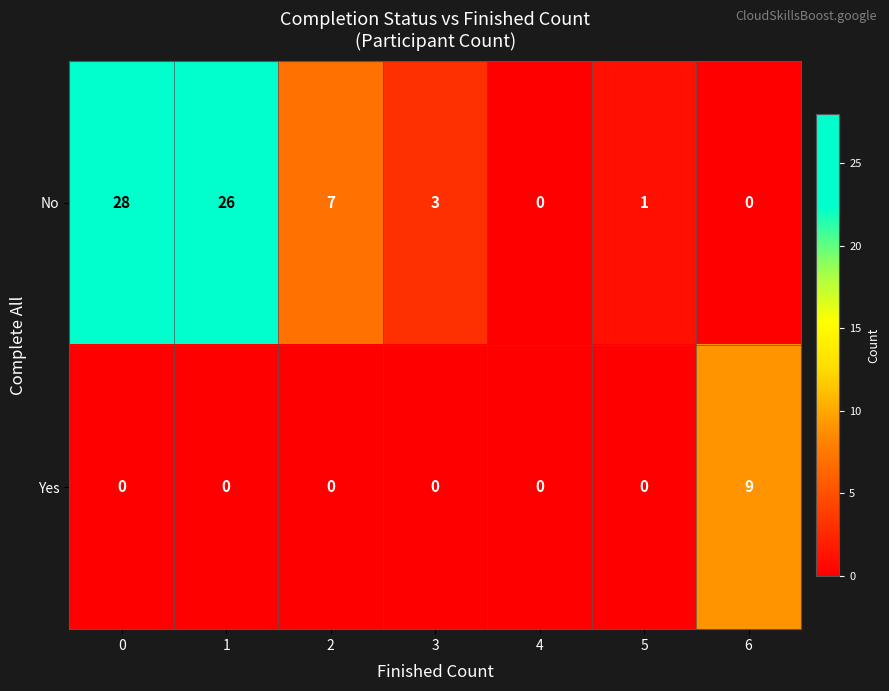

What is the total value across all series at 0?

28